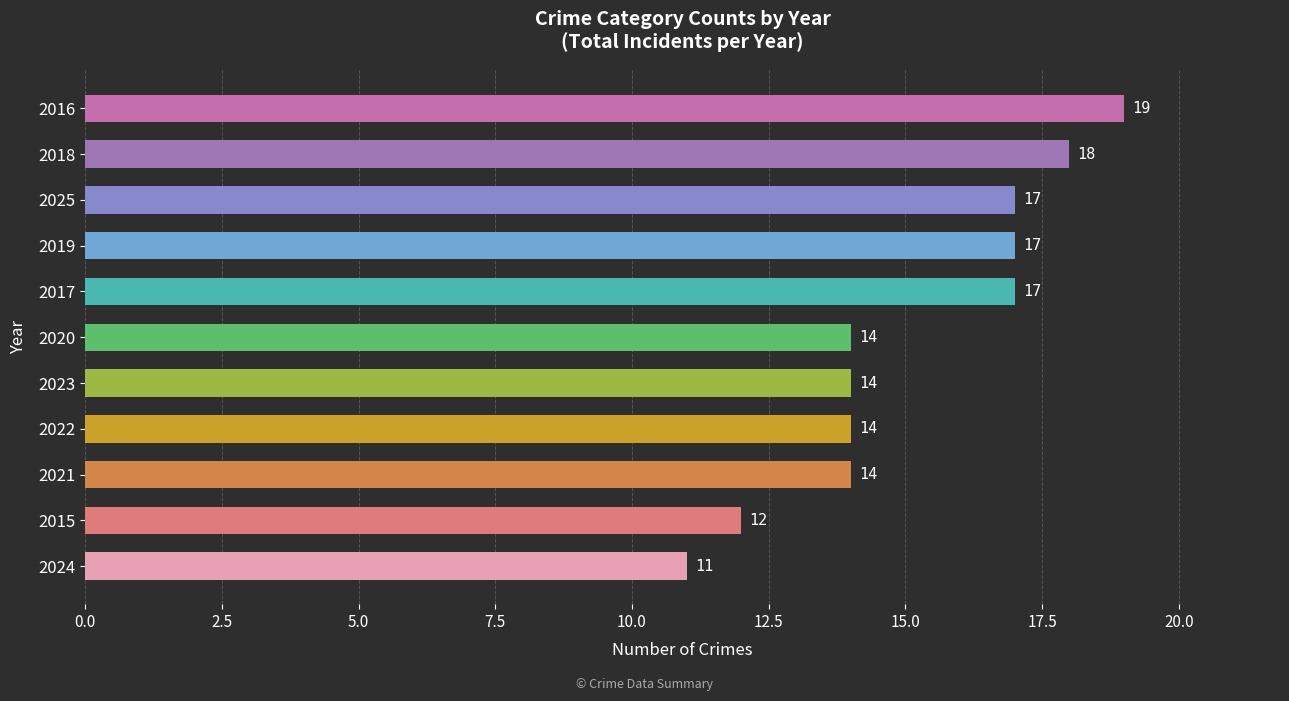

Approximately how many times larger is the value at 2024 compared to 2015?

0.9